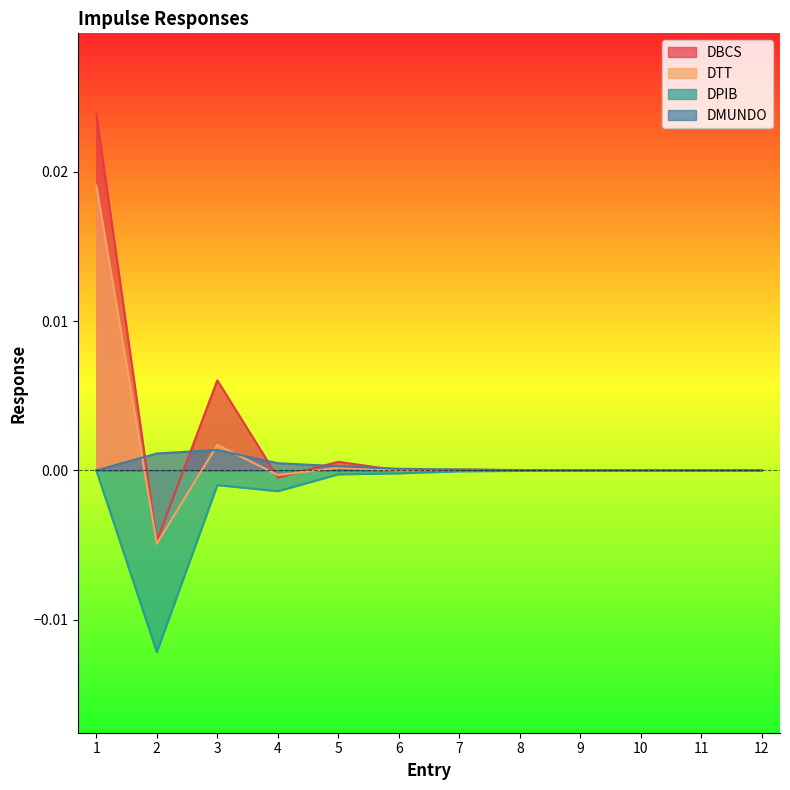

How many times do DTT and DMUNDO cross each other?

3